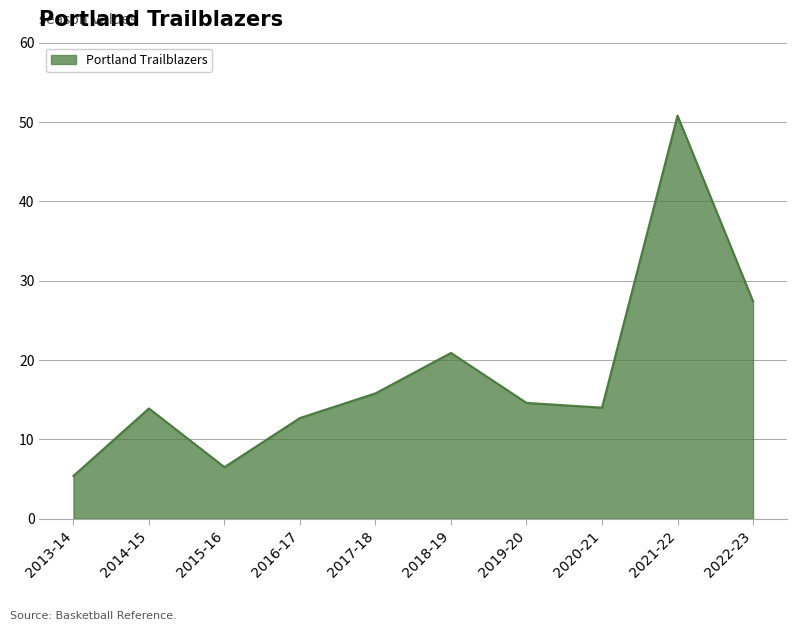

Where is the data nearest to the value 28?

2022-23